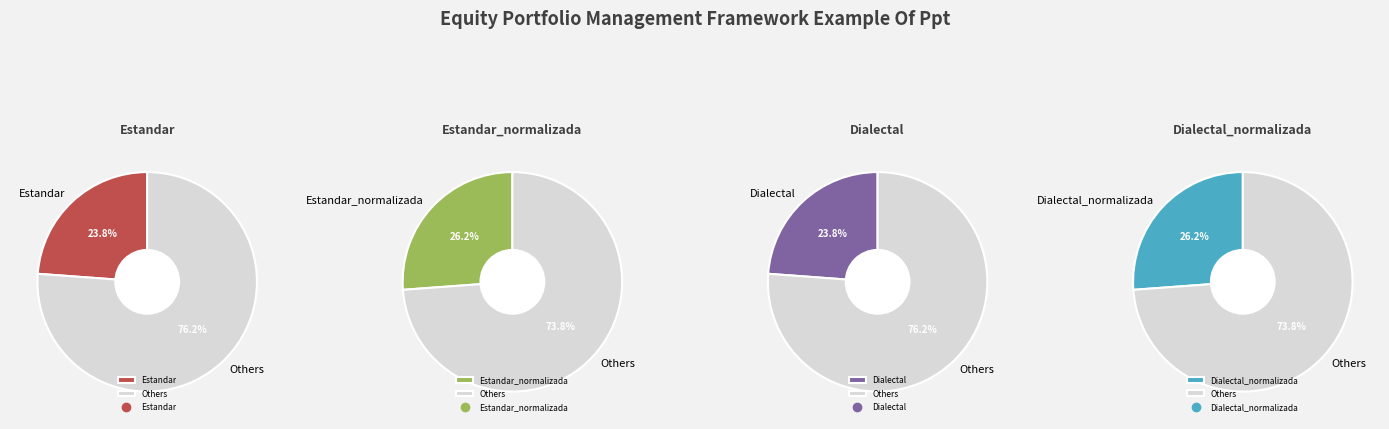

To the nearest percent, what percentage of the pie is Estandar_normalizada?

26%